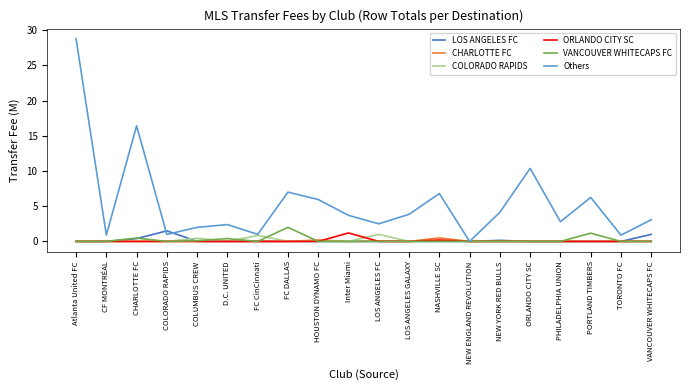

At how many categories does at least one series exceed 17?

1